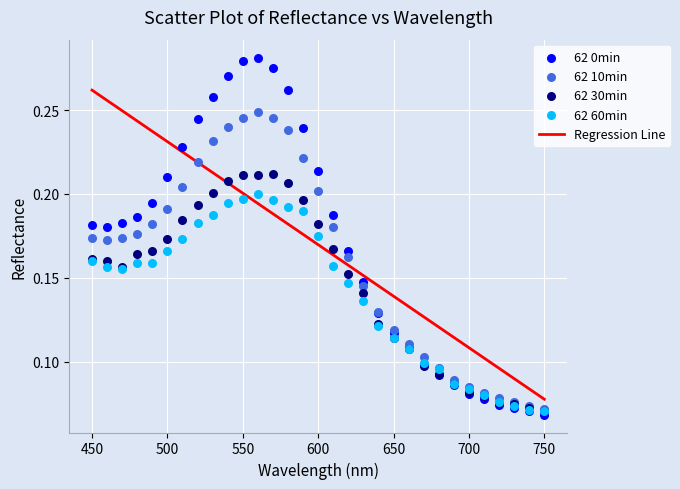

Which series reaches the maximum Y coordinate?

62 0min